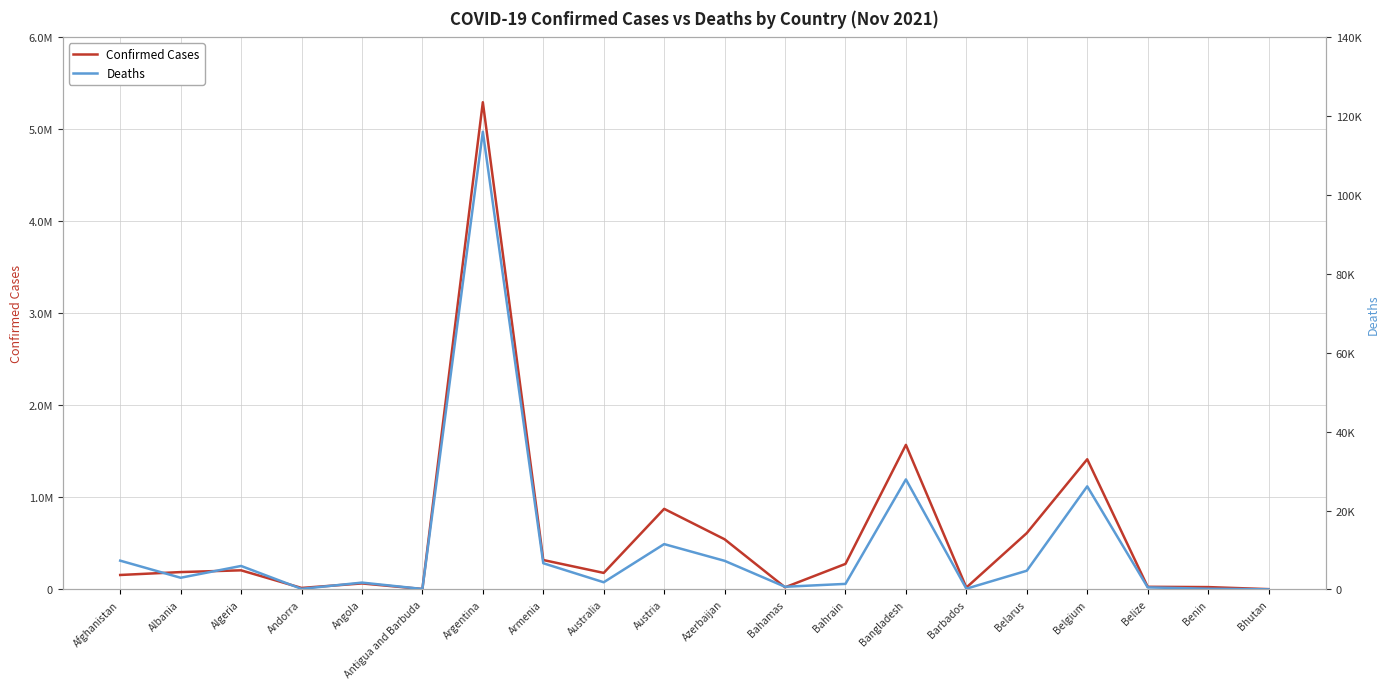

True or false: Confirmed Cases has more than 0 interior local peaks.

True